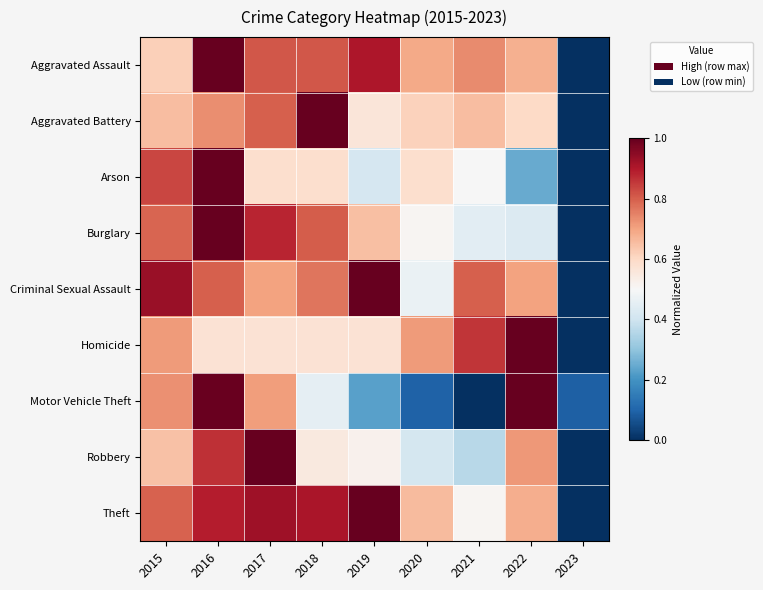

At which category is the sum across all series the highest?

2016